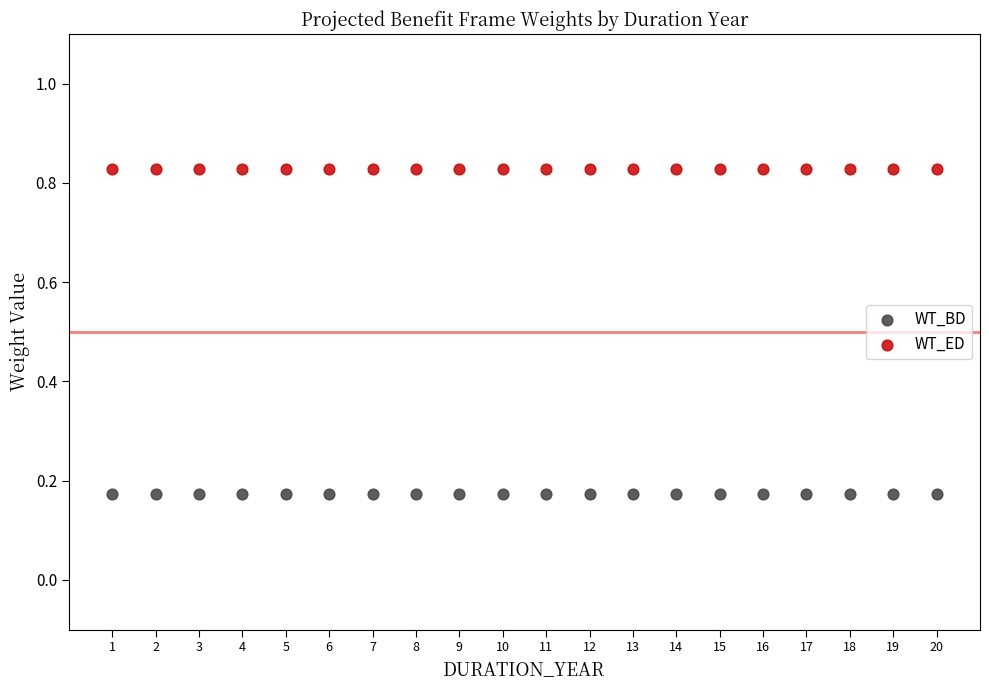

Which series reaches the minimum Y coordinate?

WT_BD